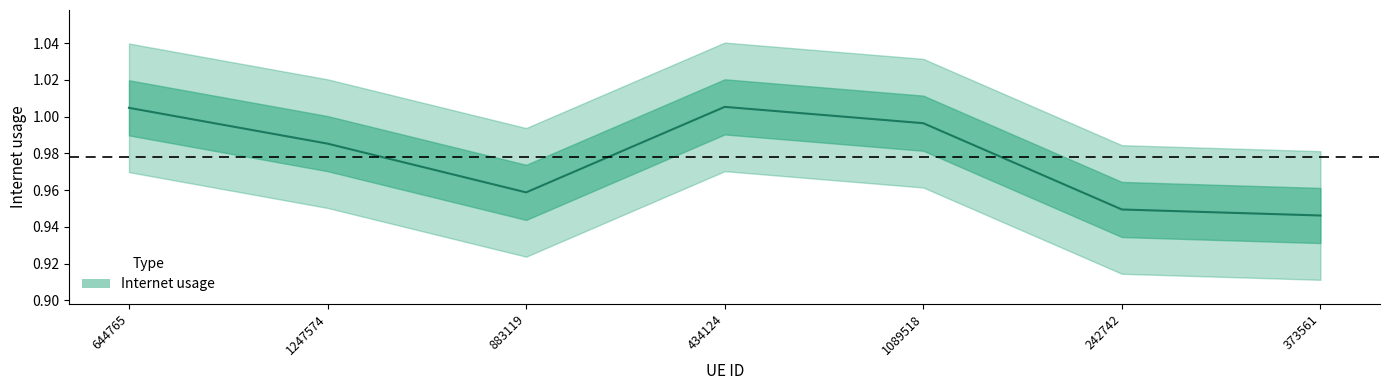

Which label corresponds to the smallest value in the chart?

373561